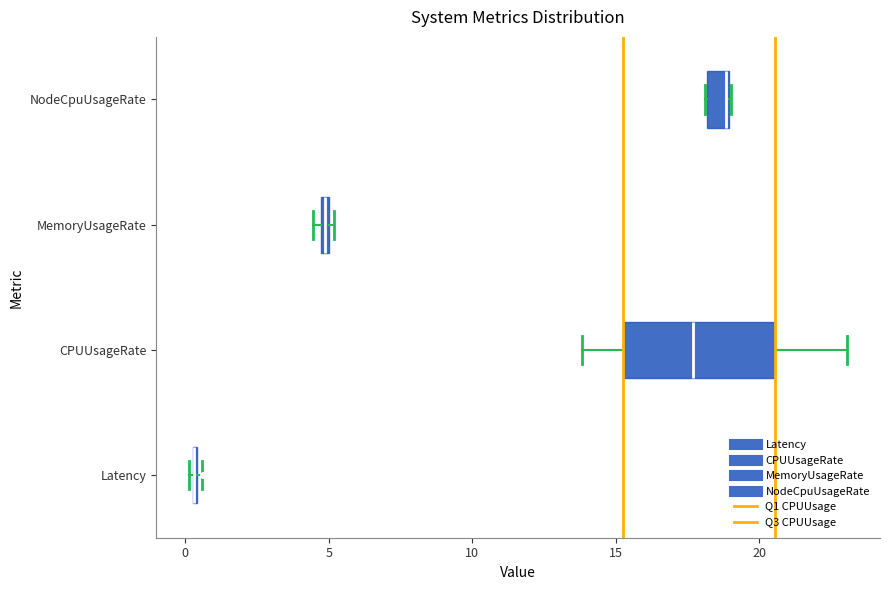

Which box is the widest, from its left edge to its right edge?

CPUUsageRate